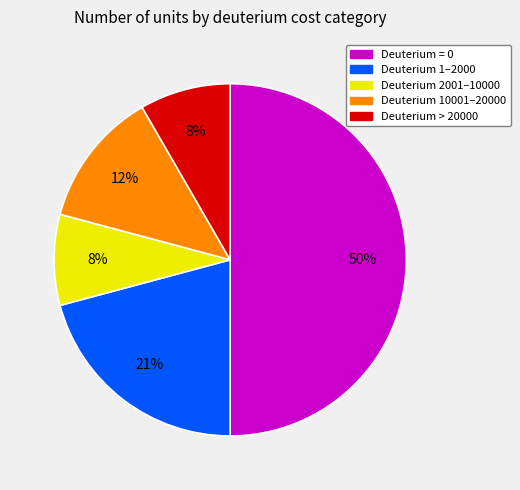

To the nearest percent, what is the difference between the largest and smallest slice percentages?

42%